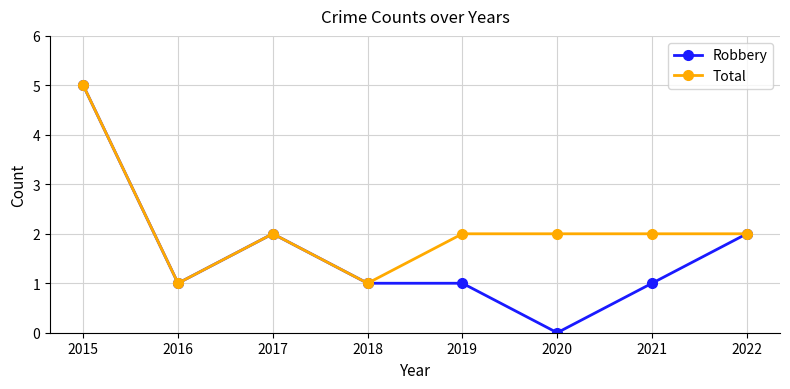

Which category has the lowest value across all series?

2020